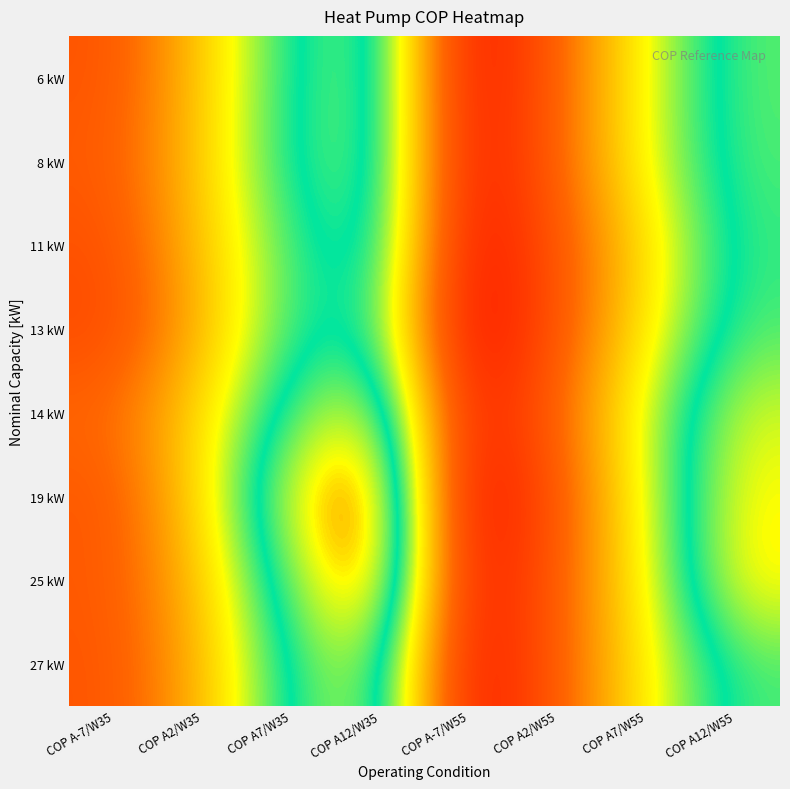

Reading left to right, extract all data points from this chart.

6 kW: COP A-7/W35=2.9	COP A2/W35=3.8	COP A7/W35=4.8	COP A12/W35=5.1	COP A-7/W55=2.0	COP A2/W55=3.1	COP A7/W55=4.2	COP A12/W55=5.0
8 kW: COP A-7/W35=3.0	COP A2/W35=3.8	COP A7/W35=4.8	COP A12/W35=5.1	COP A-7/W55=2.1	COP A2/W55=3.1	COP A7/W55=4.2	COP A12/W55=4.9
11 kW: COP A-7/W35=2.9	COP A2/W35=3.8	COP A7/W35=4.6	COP A12/W35=5.0	COP A-7/W55=2.0	COP A2/W55=2.9	COP A7/W55=3.9	COP A12/W55=4.9
13 kW: COP A-7/W35=2.8	COP A2/W35=3.7	COP A7/W35=4.7	COP A12/W35=4.8	COP A-7/W55=1.9	COP A2/W55=2.9	COP A7/W55=4.0	COP A12/W55=4.9
14 kW: COP A-7/W35=3.1	COP A2/W35=3.9	COP A7/W35=4.9	COP A12/W35=5.4	COP A-7/W55=2.2	COP A2/W55=3.1	COP A7/W55=4.3	COP A12/W55=5.3
19 kW: COP A-7/W35=2.9	COP A2/W35=3.9	COP A7/W35=5.4	COP A12/W35=6.0	COP A-7/W55=1.9	COP A2/W55=2.9	COP A7/W55=4.2	COP A12/W55=5.4
25 kW: COP A-7/W35=3.0	COP A2/W35=3.8	COP A7/W35=5.1	COP A12/W35=5.9	COP A-7/W55=2.1	COP A2/W55=3.0	COP A7/W55=4.1	COP A12/W55=5.4
27 kW: COP A-7/W35=2.9	COP A2/W35=3.7	COP A7/W35=4.9	COP A12/W35=5.3	COP A-7/W55=2.0	COP A2/W55=3.0	COP A7/W55=4.0	COP A12/W55=4.9